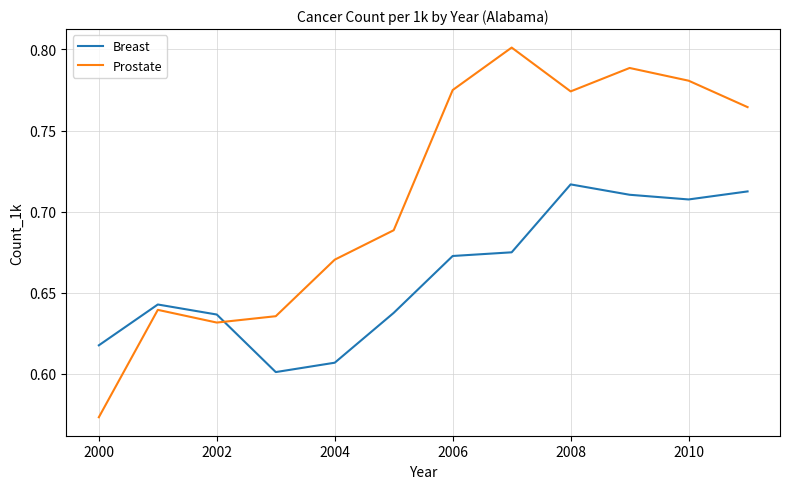

After their last crossing, which series has the higher values: Prostate or Breast?

Prostate